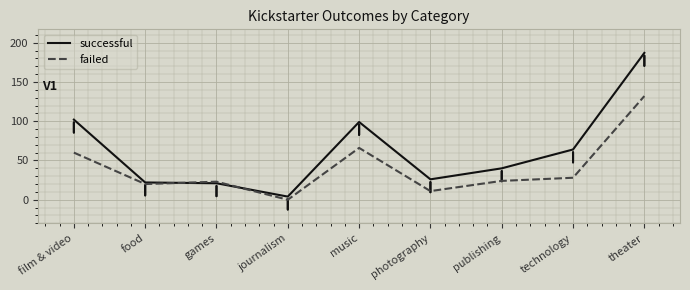

Where is successful nearest to the value 95?

music